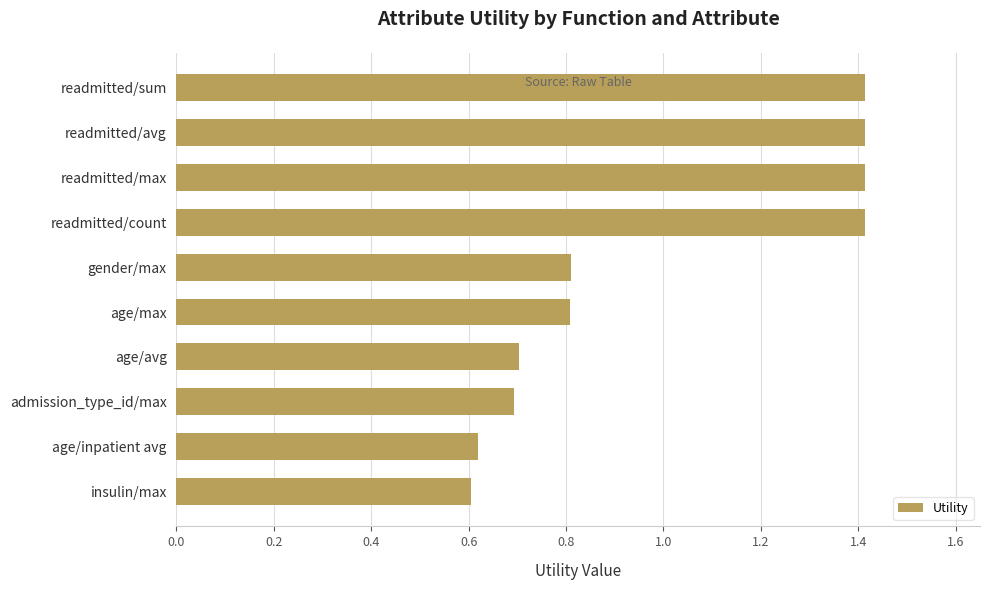

What is the maximum value shown in the chart?

1.4